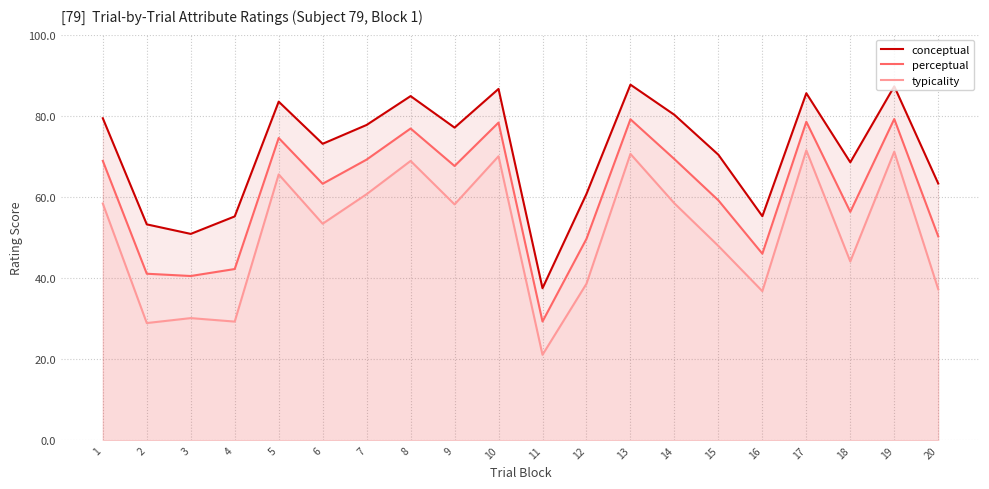

At how many categories does at least one series exceed 31?

20